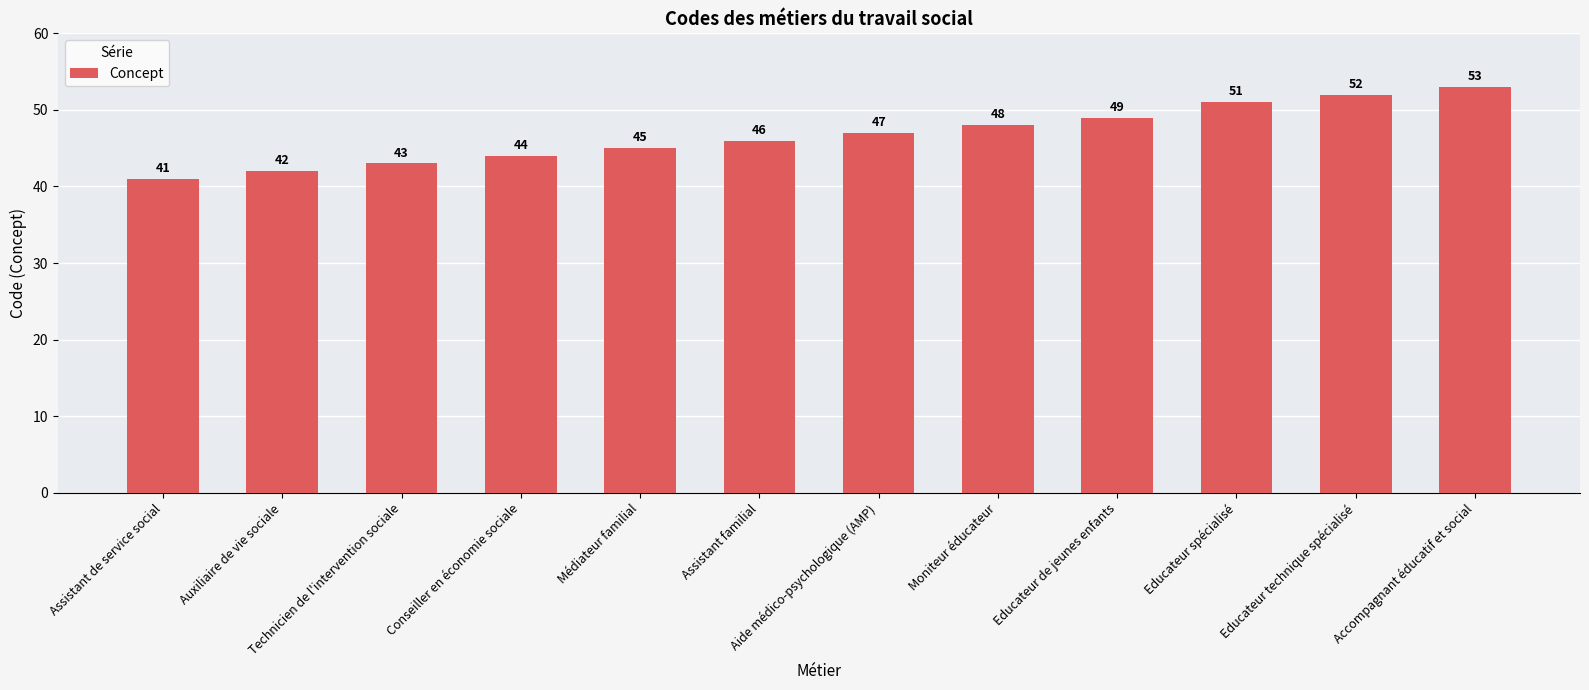

Rank the categories by value from highest to lowest.

Accompagnant éducatif et social, Educateur technique spécialisé, Educateur spécialisé, Educateur de jeunes enfants, Moniteur éducateur, Aide médico-psychologique (AMP), Assistant familial, Médiateur familial, Conseiller en économie sociale, Technicien de l'intervention sociale, Auxiliaire de vie sociale, Assistant de service social